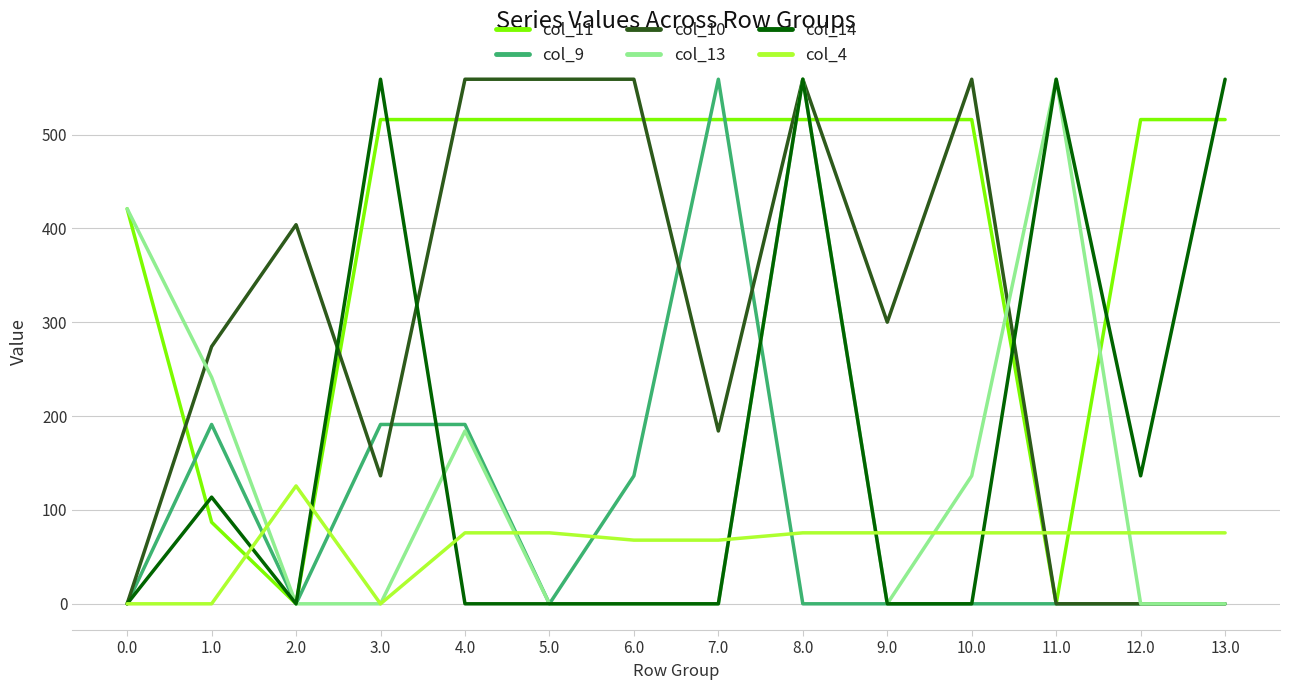

What is the average value of the col_9 series?

90.6